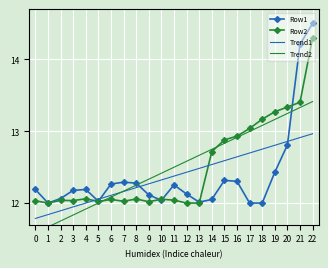

True or false: Trend1 has a value of 12.0 at 4.

True